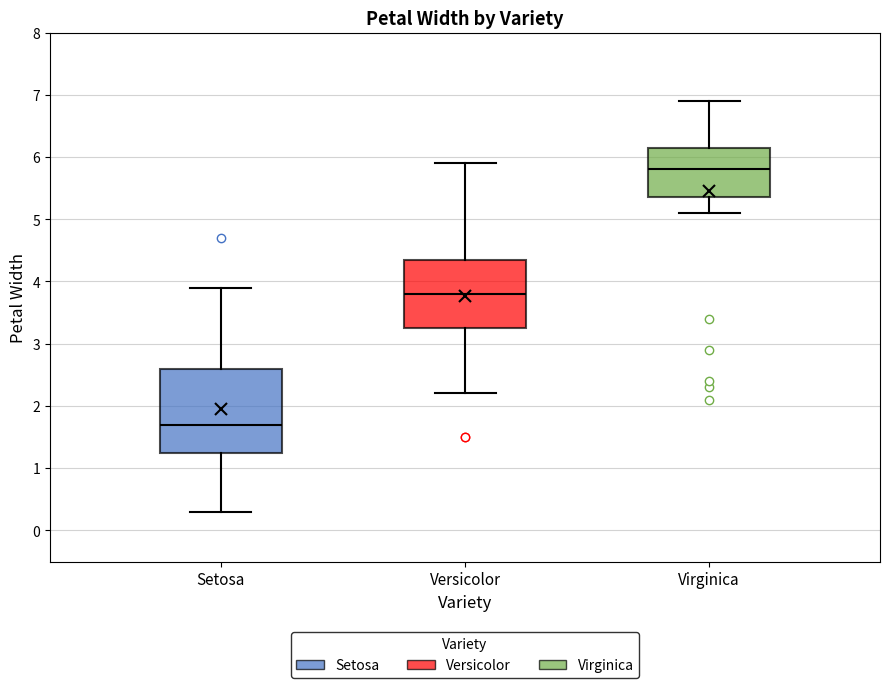

Comparing the boxes themselves (not the whiskers), which one is the tallest?

Setosa